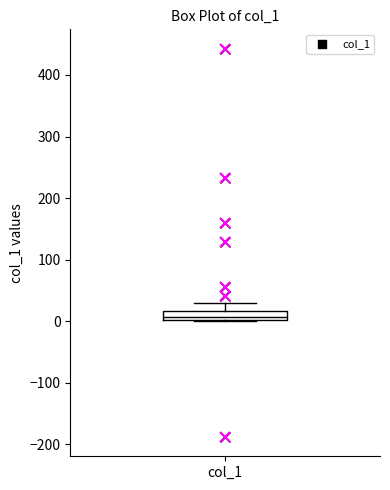

Where does the upper whisker of the box for col_1 end on the y-axis? The values are not printed on the chart, so give them approximately, as read against the axis.

30